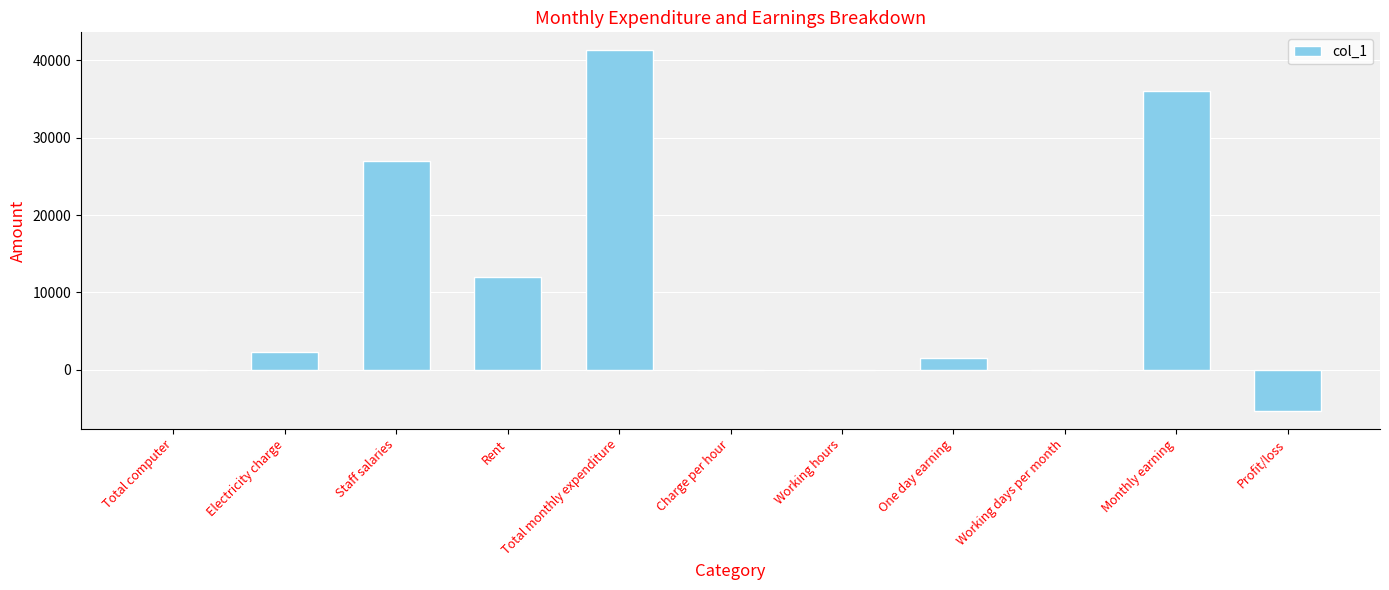

True or false: the data shows -5300 at Profit/loss.

True